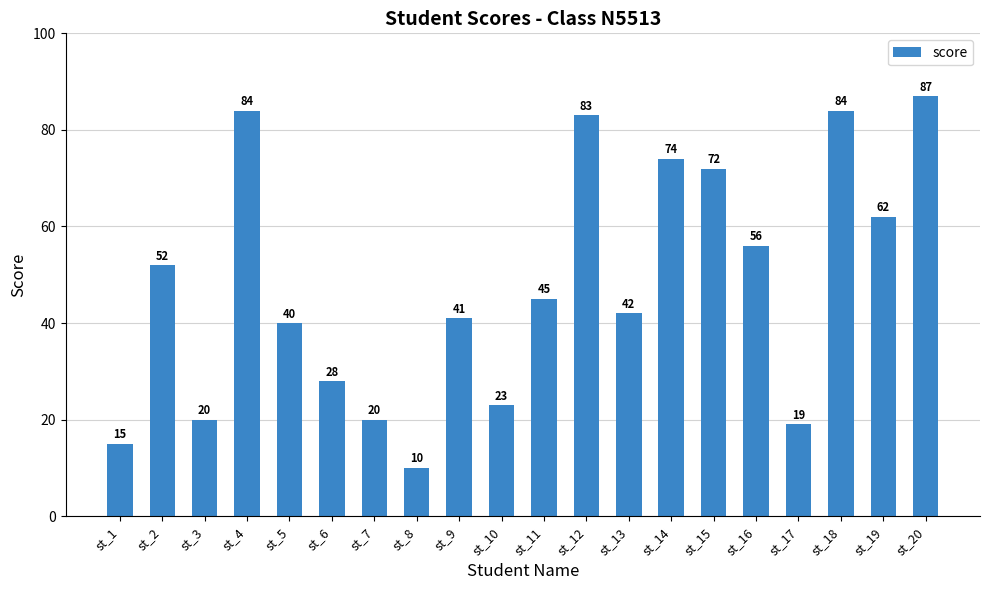

What is the value of the 18th bar from the left?

84